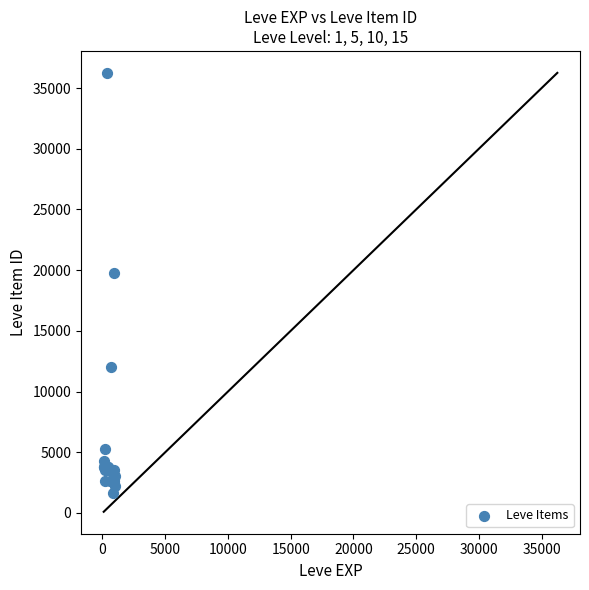

What Y value in the scatter plot is closest to 18967?

19744